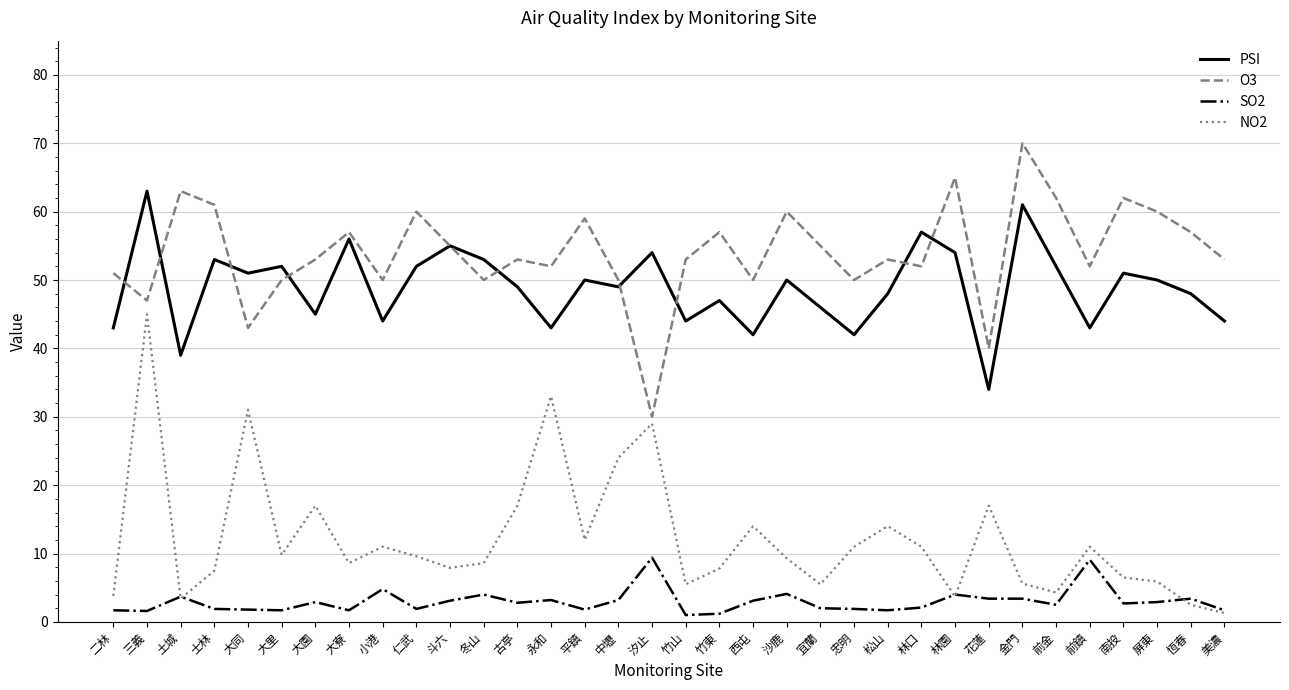

What position from the left is 竹山?

18